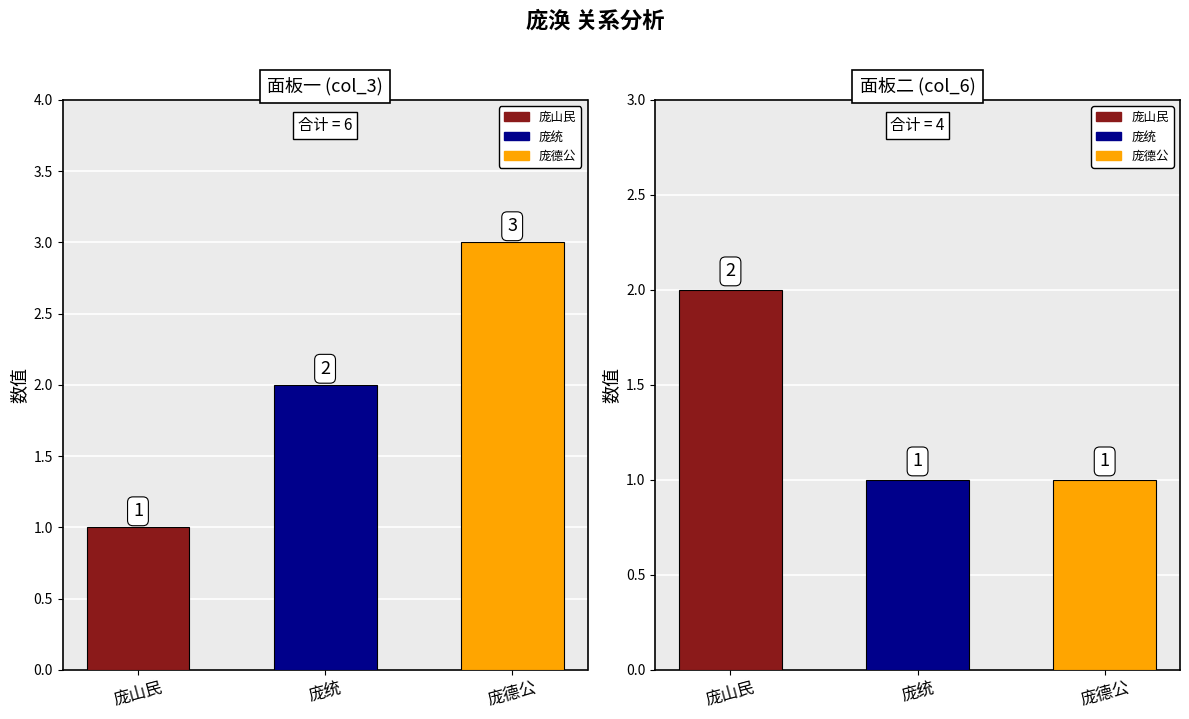

Which series has the largest range (max minus min)?

col_3